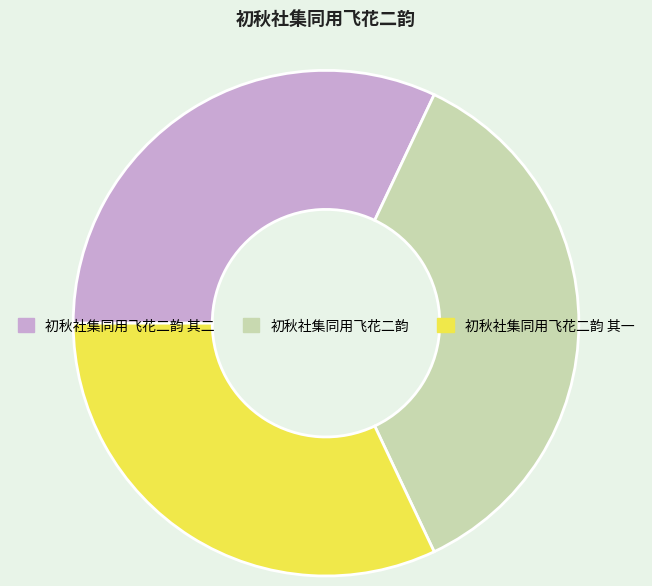

Which category has the biggest portion of the pie?

初秋社集同用飞花二韵